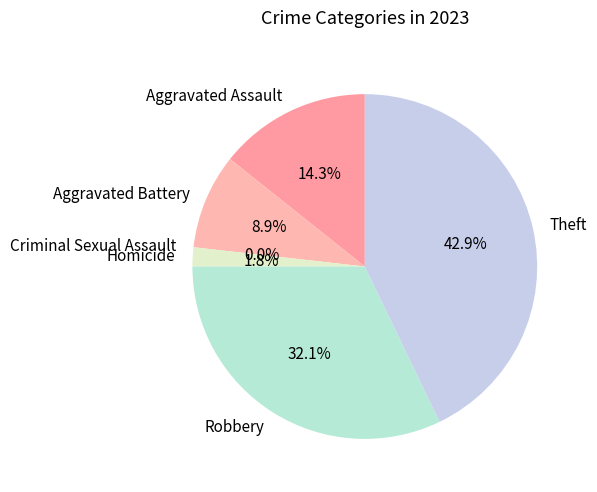

Do Criminal Sexual Assault and Aggravated Assault together represent more than half of the pie?

No